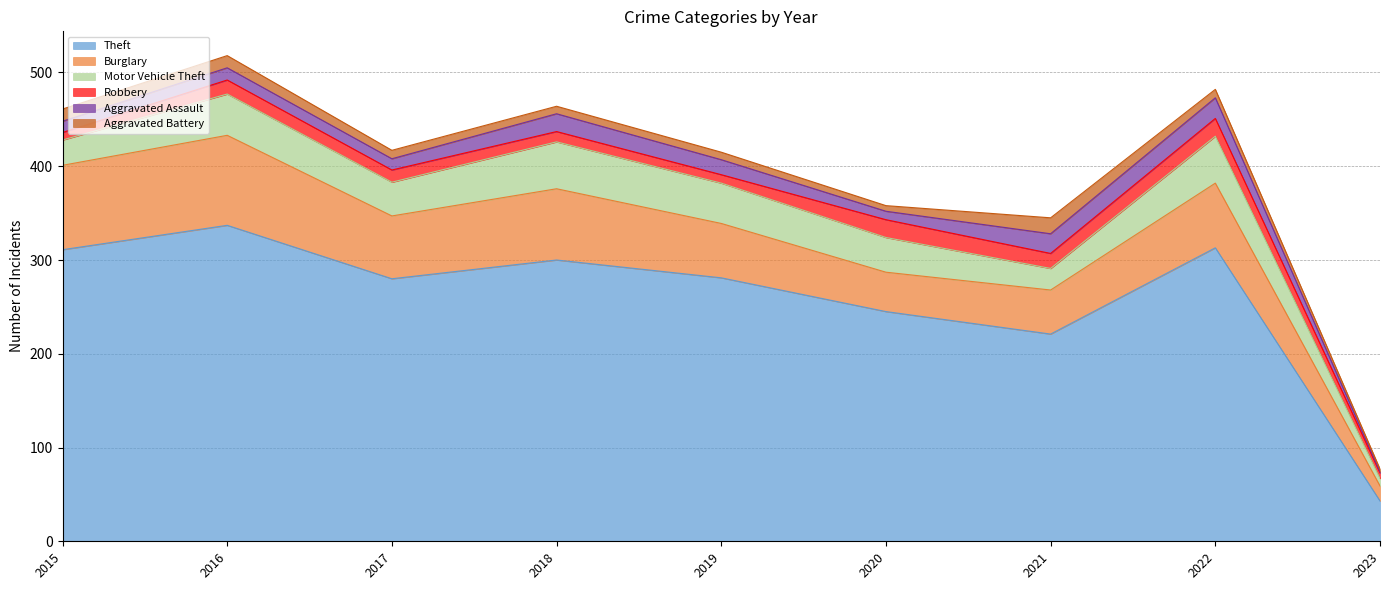

At how many categories does at least one series exceed 92?

8